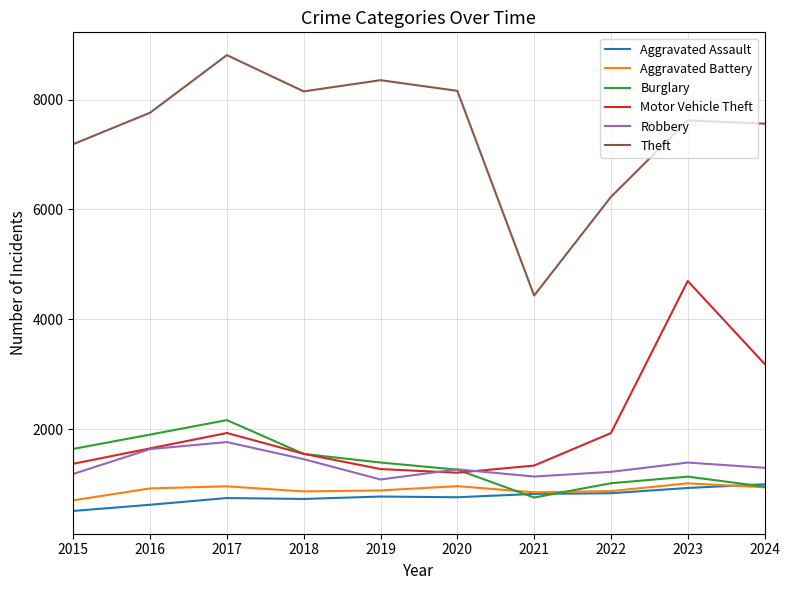

How many lines are shown in the chart?

6